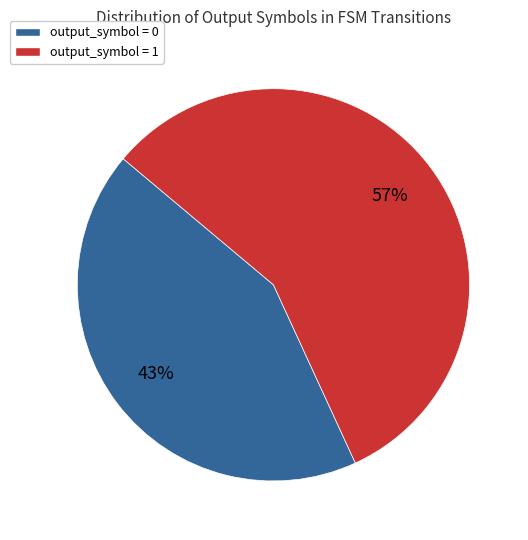

Combined, do output_symbol = 0 and output_symbol = 1 account for over 50%?

Yes